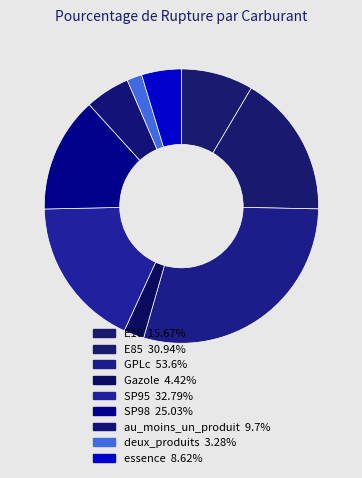

Does any single category account for the majority?

No